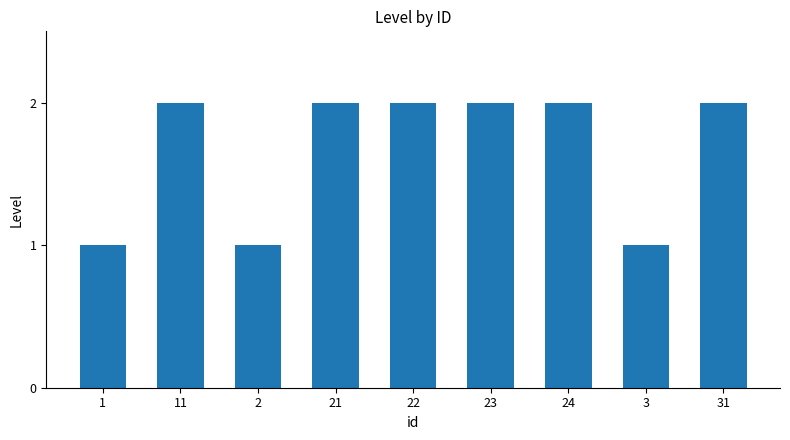

What is the label of the 6th bar from the right?

21